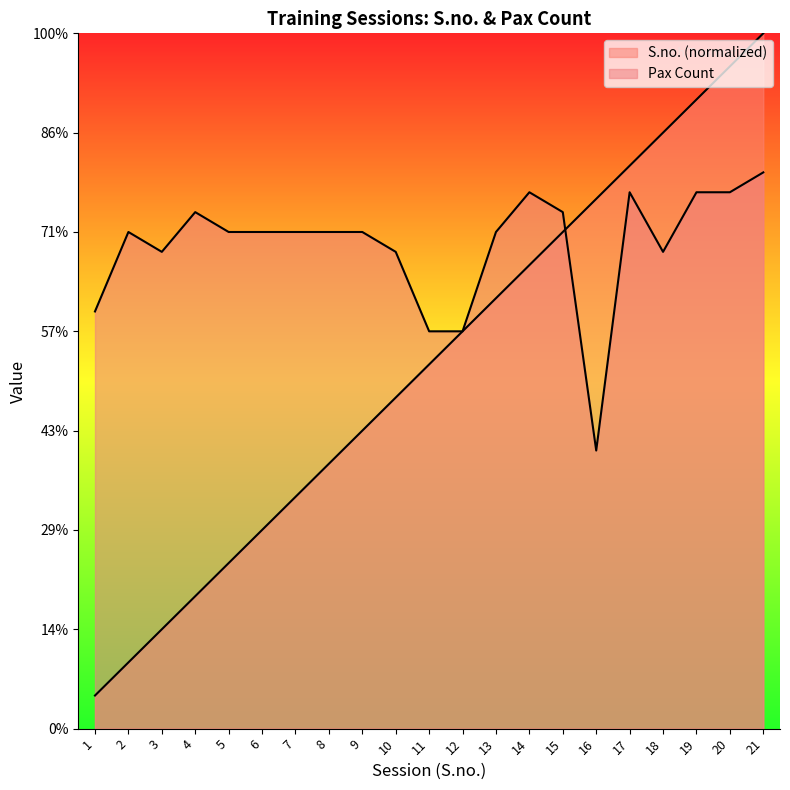

True or false: Pax Count has a value of 38.7 at 10.

False